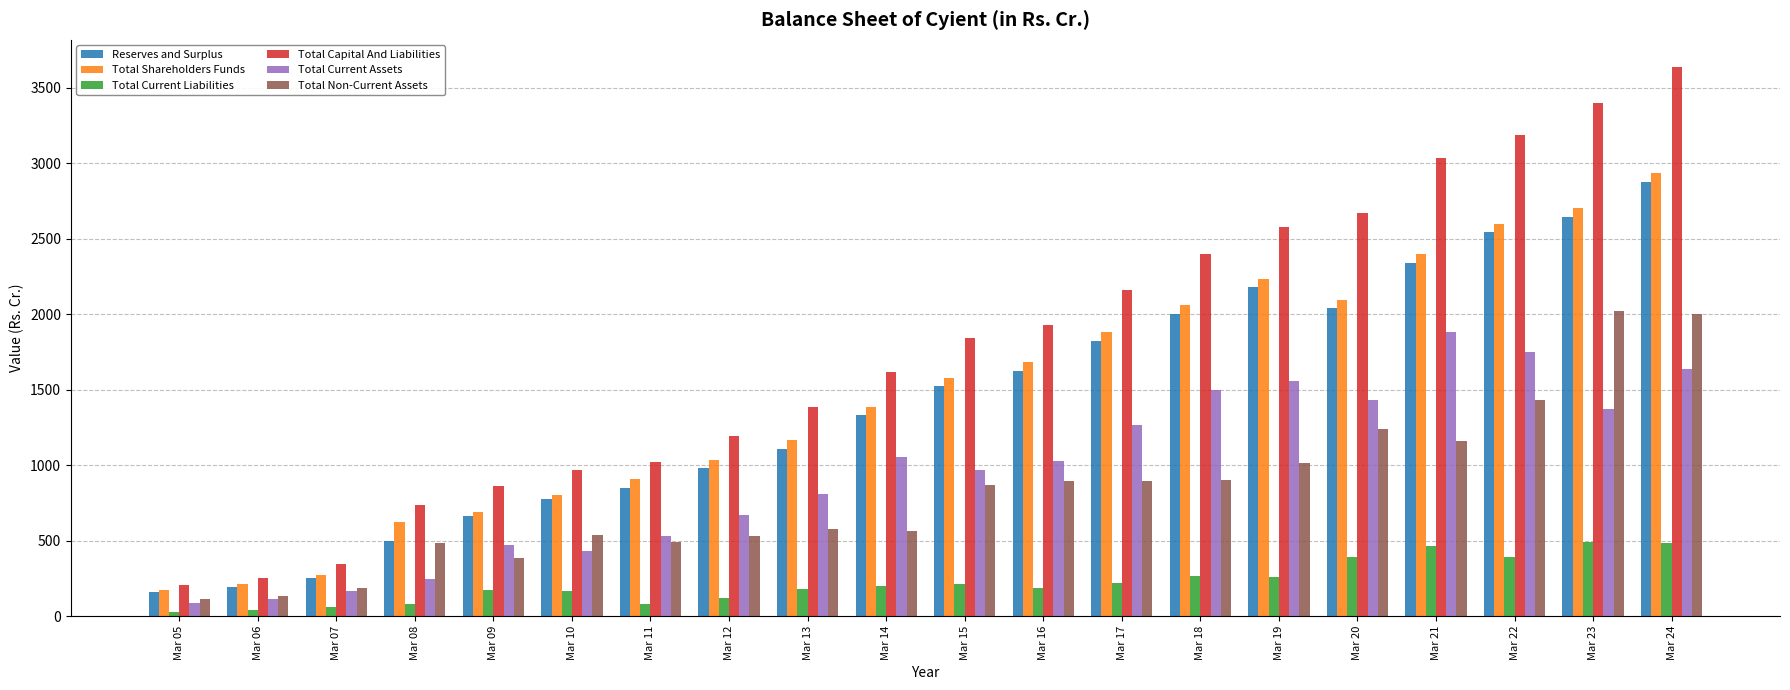

Which series has the largest total across all categories?

Total Capital And Liabilities